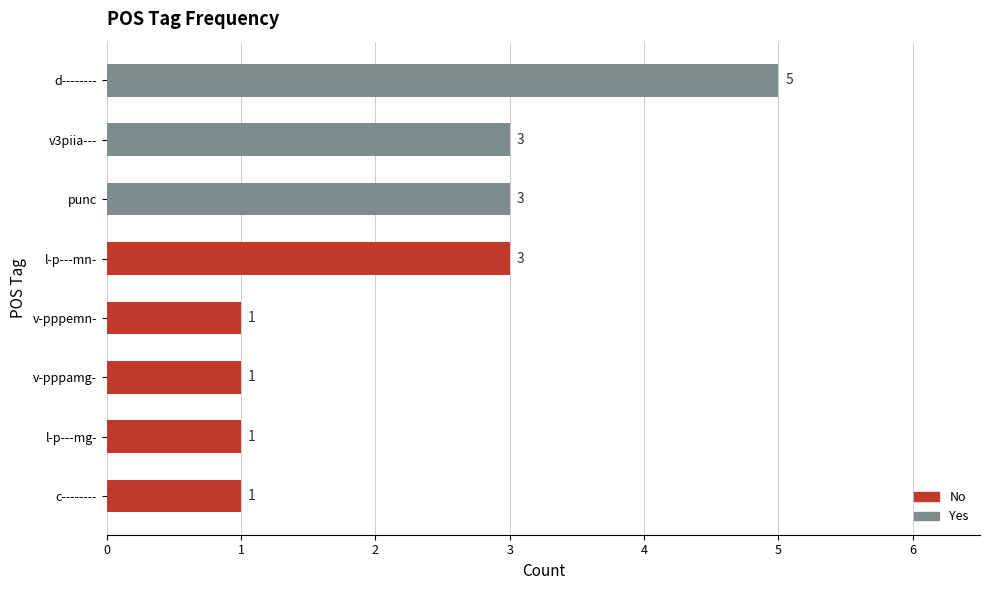

What is the ratio of the value at d-------- to the value at v-pppemn-?

5.0